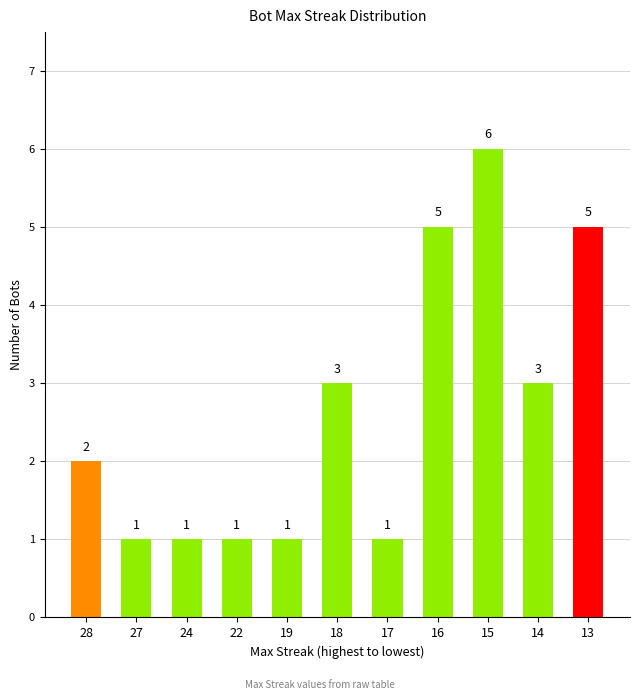

What is the sum of all values?

29